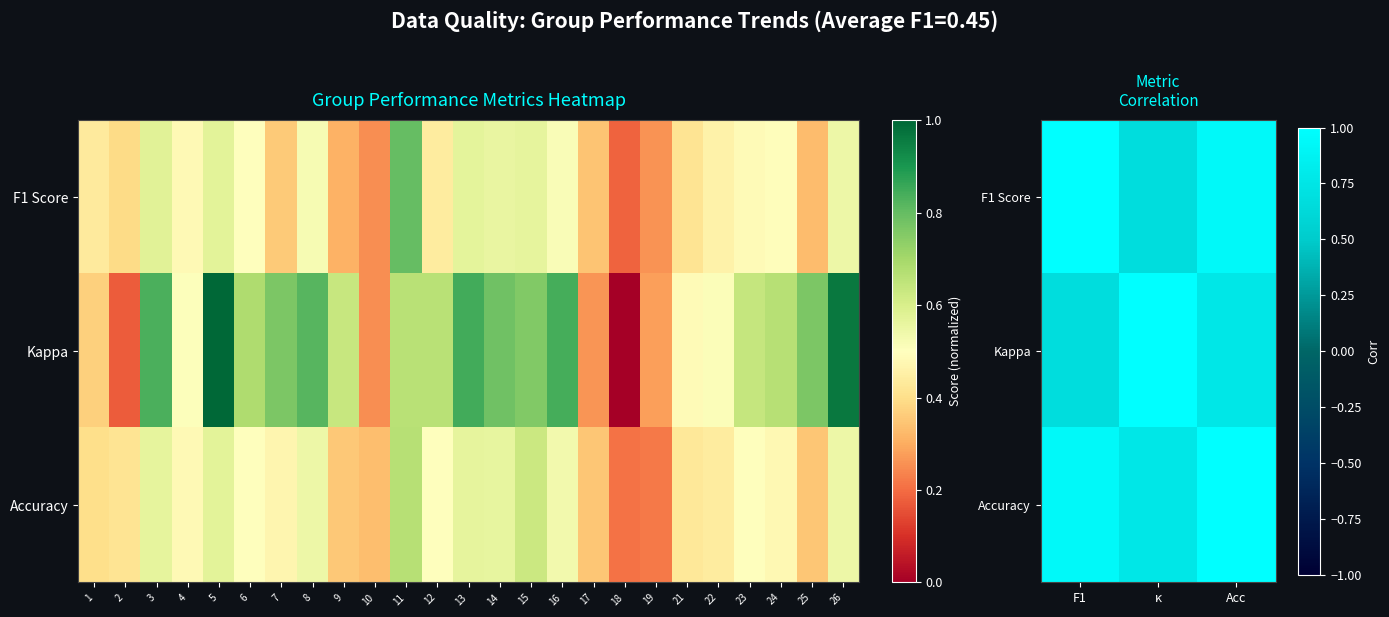

The Kappa series shows 0.8 at Acc. True or false?

True